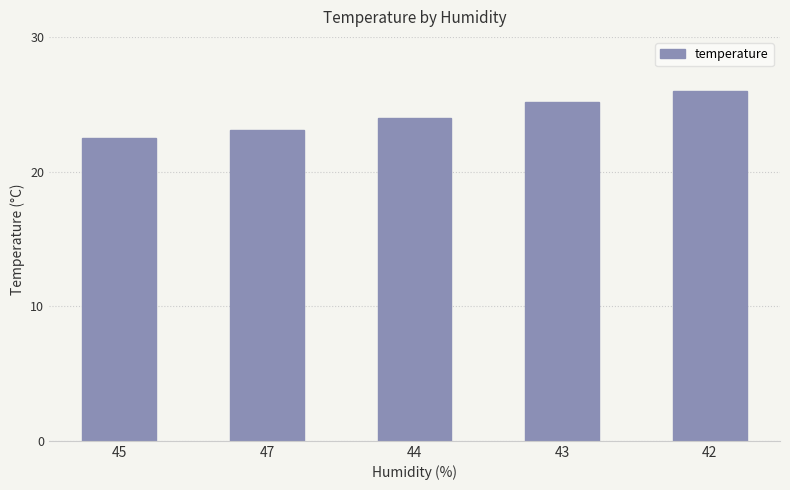

What is the ratio of the value at 44 to the value at 42?

0.9